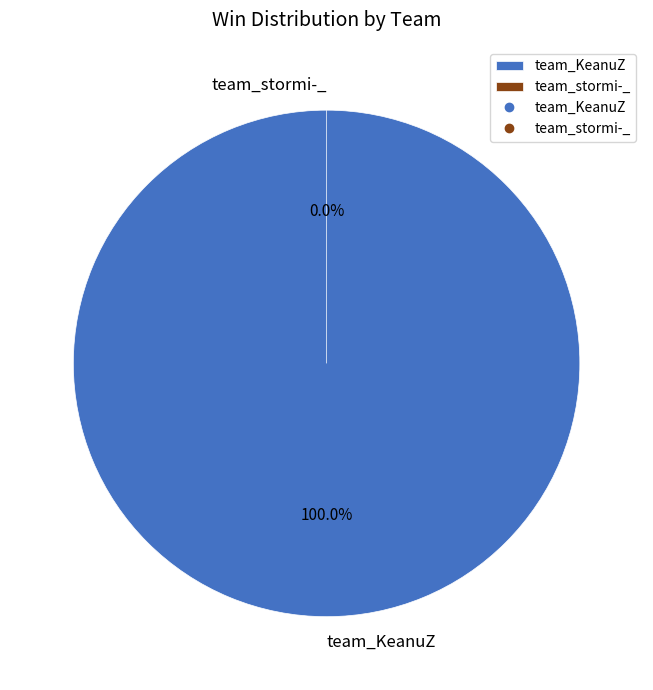

What is the change in value from team_KeanuZ to team_stormi-_?

-8